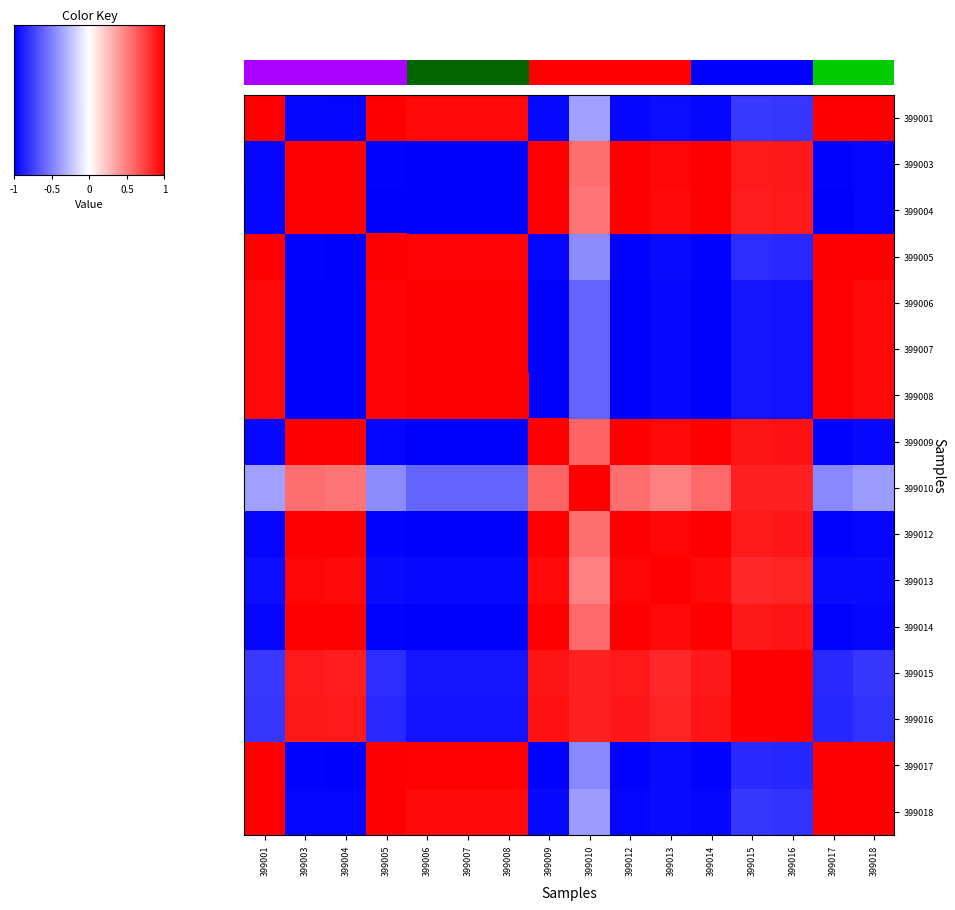

Reading left to right, list all the values displayed in this chart.

399001: 399001=1.0	399003=-1.0	399004=-1.0	399005=1.0	399006=1.0	399007=1.0	399008=1.0	399009=-1.0	399010=-0.4	399012=-1.0	399013=-1.0	399014=-1.0	399015=-0.8	399016=-0.8	399017=1.0	399018=1.0
399003: 399001=-1.0	399003=1.0	399004=1.0	399005=-1.0	399006=-1.0	399007=-1.0	399008=-1.0	399009=1.0	399010=0.6	399012=1.0	399013=1.0	399014=1.0	399015=0.9	399016=0.9	399017=-1.0	399018=-1.0
399004: 399001=-1.0	399003=1.0	399004=1.0	399005=-1.0	399006=-1.0	399007=-1.0	399008=-1.0	399009=1.0	399010=0.5	399012=1.0	399013=1.0	399014=1.0	399015=0.9	399016=0.9	399017=-1.0	399018=-1.0
399005: 399001=1.0	399003=-1.0	399004=-1.0	399005=1.0	399006=1.0	399007=1.0	399008=1.0	399009=-1.0	399010=-0.4	399012=-1.0	399013=-1.0	399014=-1.0	399015=-0.8	399016=-0.8	399017=1.0	399018=1.0
399006: 399001=1.0	399003=-1.0	399004=-1.0	399005=1.0	399006=1.0	399007=1.0	399008=1.0	399009=-1.0	399010=-0.6	399012=-1.0	399013=-1.0	399014=-1.0	399015=-0.9	399016=-0.9	399017=1.0	399018=1.0
399007: 399001=1.0	399003=-1.0	399004=-1.0	399005=1.0	399006=1.0	399007=1.0	399008=1.0	399009=-1.0	399010=-0.6	399012=-1.0	399013=-1.0	399014=-1.0	399015=-0.9	399016=-0.9	399017=1.0	399018=1.0
399008: 399001=1.0	399003=-1.0	399004=-1.0	399005=1.0	399006=1.0	399007=1.0	399008=1.0	399009=-1.0	399010=-0.6	399012=-1.0	399013=-1.0	399014=-1.0	399015=-0.9	399016=-0.9	399017=1.0	399018=1.0
399009: 399001=-1.0	399003=1.0	399004=1.0	399005=-1.0	399006=-1.0	399007=-1.0	399008=-1.0	399009=1.0	399010=0.6	399012=1.0	399013=1.0	399014=1.0	399015=0.9	399016=0.9	399017=-1.0	399018=-1.0
399010: 399001=-0.4	399003=0.6	399004=0.5	399005=-0.4	399006=-0.6	399007=-0.6	399008=-0.6	399009=0.6	399010=1.0	399012=0.6	399013=0.5	399014=0.6	399015=0.9	399016=0.9	399017=-0.5	399018=-0.4
399012: 399001=-1.0	399003=1.0	399004=1.0	399005=-1.0	399006=-1.0	399007=-1.0	399008=-1.0	399009=1.0	399010=0.6	399012=1.0	399013=1.0	399014=1.0	399015=0.9	399016=0.9	399017=-1.0	399018=-1.0
399013: 399001=-1.0	399003=1.0	399004=1.0	399005=-1.0	399006=-1.0	399007=-1.0	399008=-1.0	399009=1.0	399010=0.5	399012=1.0	399013=1.0	399014=1.0	399015=0.8	399016=0.9	399017=-1.0	399018=-1.0
399014: 399001=-1.0	399003=1.0	399004=1.0	399005=-1.0	399006=-1.0	399007=-1.0	399008=-1.0	399009=1.0	399010=0.6	399012=1.0	399013=1.0	399014=1.0	399015=0.9	399016=0.9	399017=-1.0	399018=-1.0
399015: 399001=-0.8	399003=0.9	399004=0.9	399005=-0.8	399006=-0.9	399007=-0.9	399008=-0.9	399009=0.9	399010=0.9	399012=0.9	399013=0.8	399014=0.9	399015=1.0	399016=1.0	399017=-0.8	399018=-0.8
399016: 399001=-0.8	399003=0.9	399004=0.9	399005=-0.8	399006=-0.9	399007=-0.9	399008=-0.9	399009=0.9	399010=0.9	399012=0.9	399013=0.9	399014=0.9	399015=1.0	399016=1.0	399017=-0.8	399018=-0.8
399017: 399001=1.0	399003=-1.0	399004=-1.0	399005=1.0	399006=1.0	399007=1.0	399008=1.0	399009=-1.0	399010=-0.5	399012=-1.0	399013=-1.0	399014=-1.0	399015=-0.8	399016=-0.8	399017=1.0	399018=1.0
399018: 399001=1.0	399003=-1.0	399004=-1.0	399005=1.0	399006=1.0	399007=1.0	399008=1.0	399009=-1.0	399010=-0.4	399012=-1.0	399013=-1.0	399014=-1.0	399015=-0.8	399016=-0.8	399017=1.0	399018=1.0